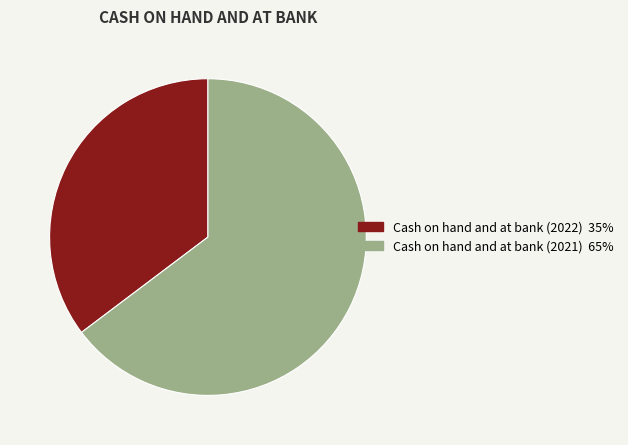

Does Cash on hand and at bank (2021) account for over 50% of the chart?

Yes